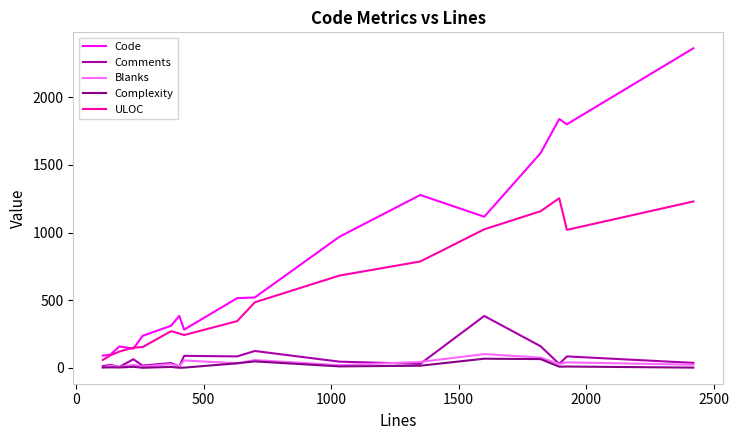

Which series has the largest range (max minus min)?

Code